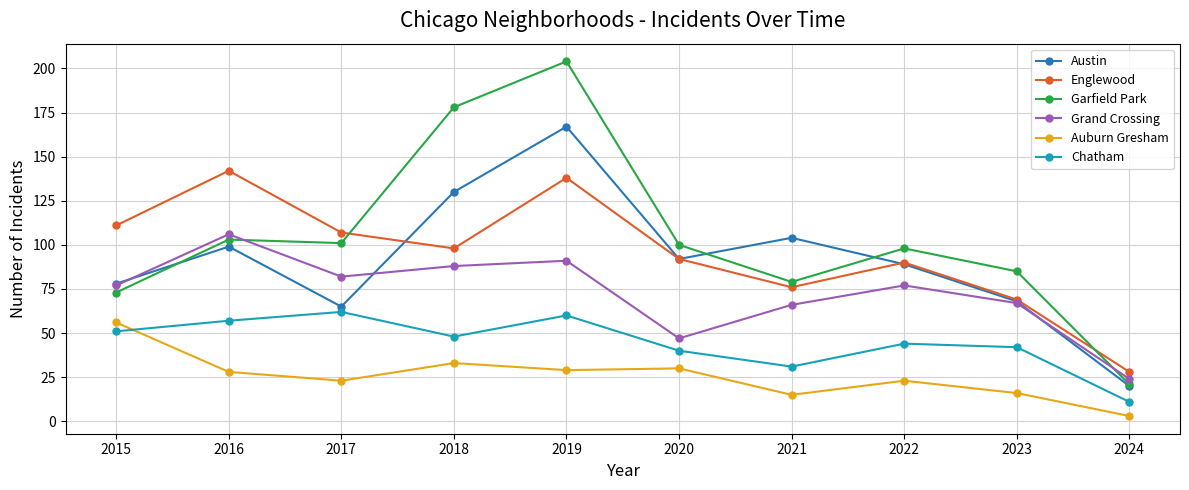

True or false: Chatham and Grand Crossing cross at least once.

False